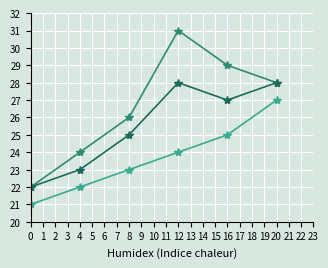

Which label corresponds to the largest value in the chart?

12